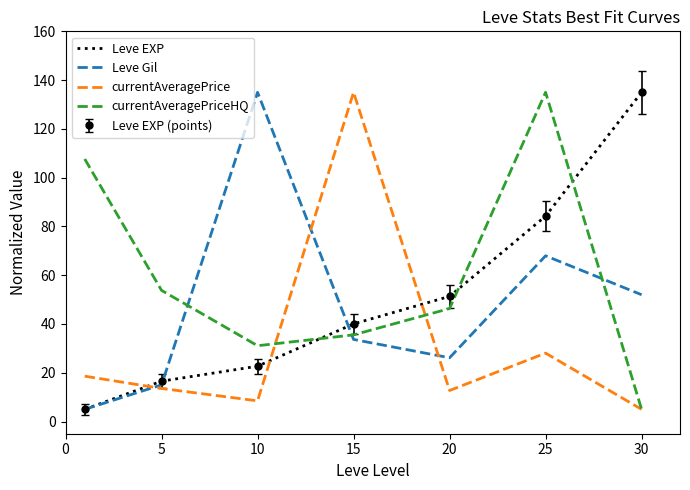

How many intersections are there between Leve Gil and currentAveragePrice?

3